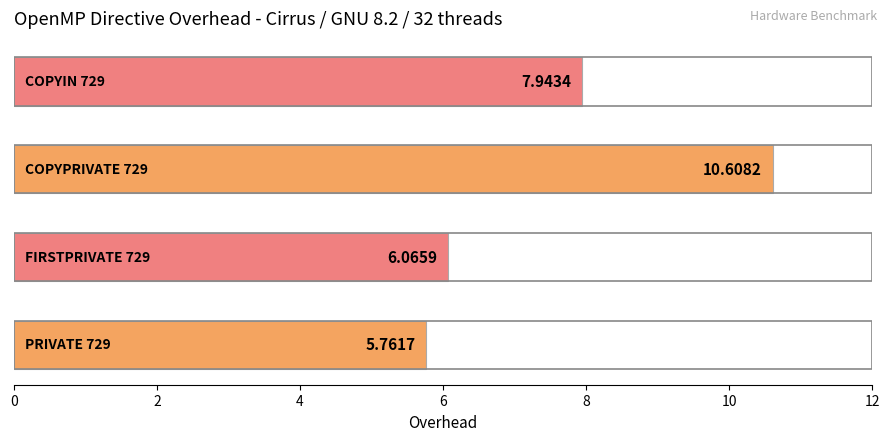

What is the average value?

7.6